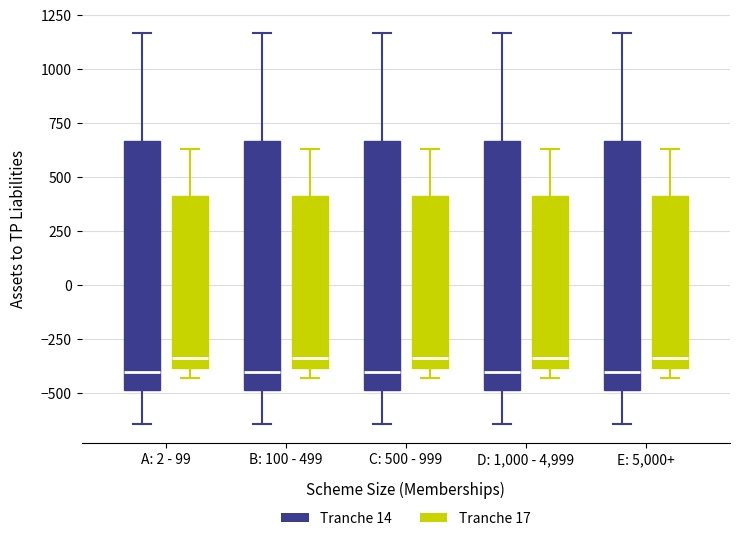

Reading left to right, transcribe this box plot: for each box, give where its median line is, the range the box spans, and where its two whiskers end, as read against the y-axis. The values are not printed on the chart, so give them approximately, as read against the axis.

A: 2 - 99 (Tranche 14): median -400, box -500 to 650, whiskers -650 to 1150
A: 2 - 99 (Tranche 17): median -350, box -400 to 400, whiskers -450 to 650
B: 100 - 499 (Tranche 14): median -400, box -500 to 650, whiskers -650 to 1150
B: 100 - 499 (Tranche 17): median -350, box -400 to 400, whiskers -450 to 650
C: 500 - 999 (Tranche 14): median -400, box -500 to 650, whiskers -650 to 1150
C: 500 - 999 (Tranche 17): median -350, box -400 to 400, whiskers -450 to 650
D: 1,000 - 4,999 (Tranche 14): median -400, box -500 to 650, whiskers -650 to 1150
D: 1,000 - 4,999 (Tranche 17): median -350, box -400 to 400, whiskers -450 to 650
E: 5,000+ (Tranche 14): median -400, box -500 to 650, whiskers -650 to 1150
E: 5,000+ (Tranche 17): median -350, box -400 to 400, whiskers -450 to 650